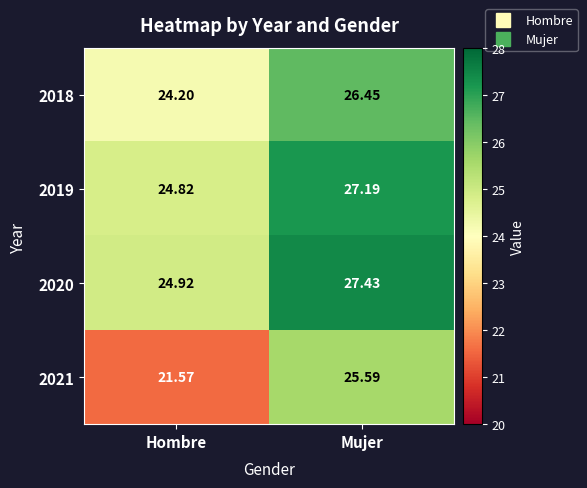

At which label does 2021 reach its minimum?

Hombre